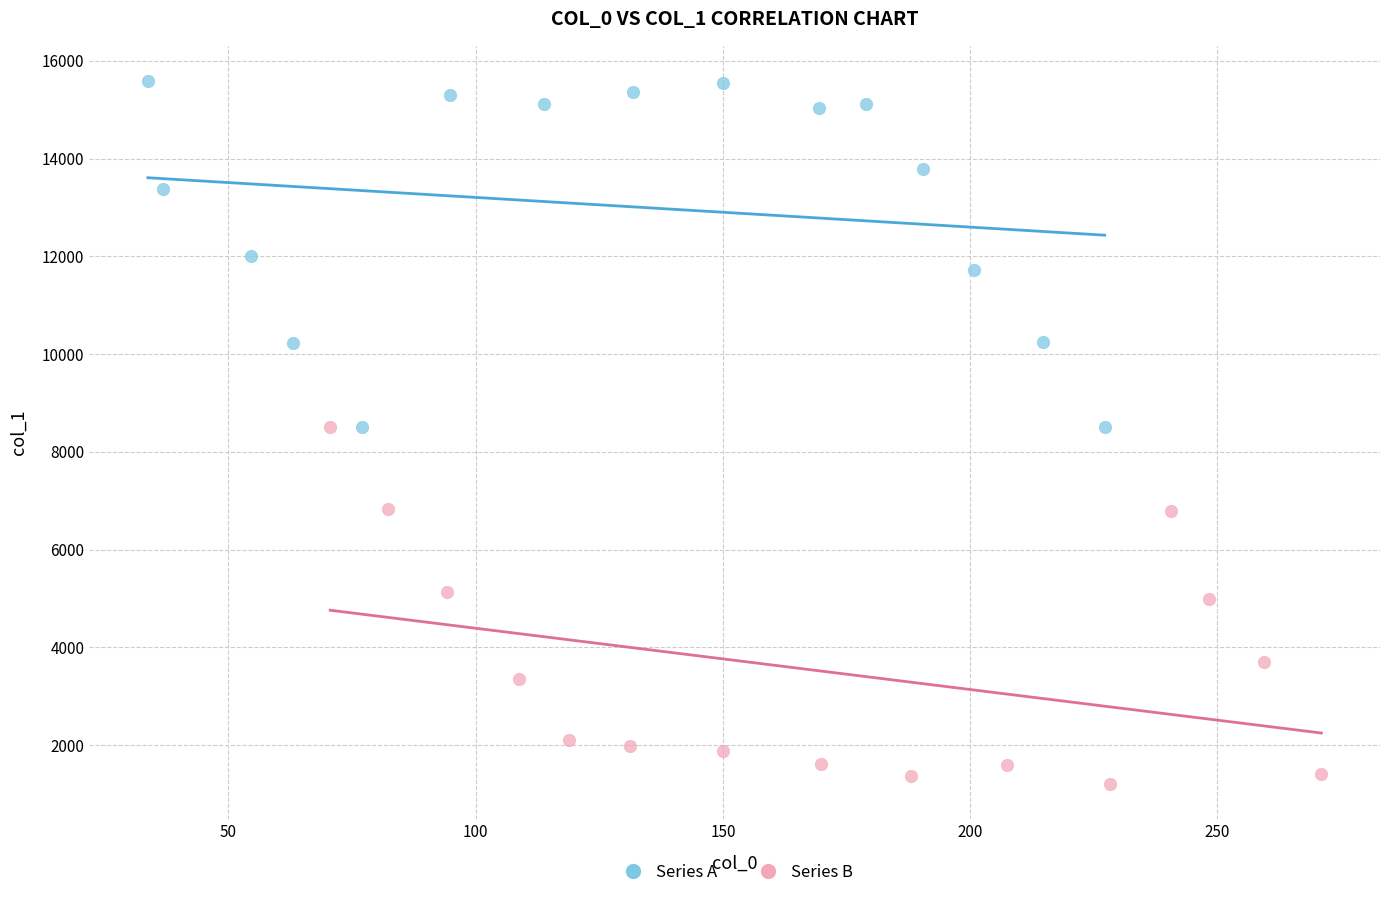

What are all the series names shown in the legend?

Series A, Series B